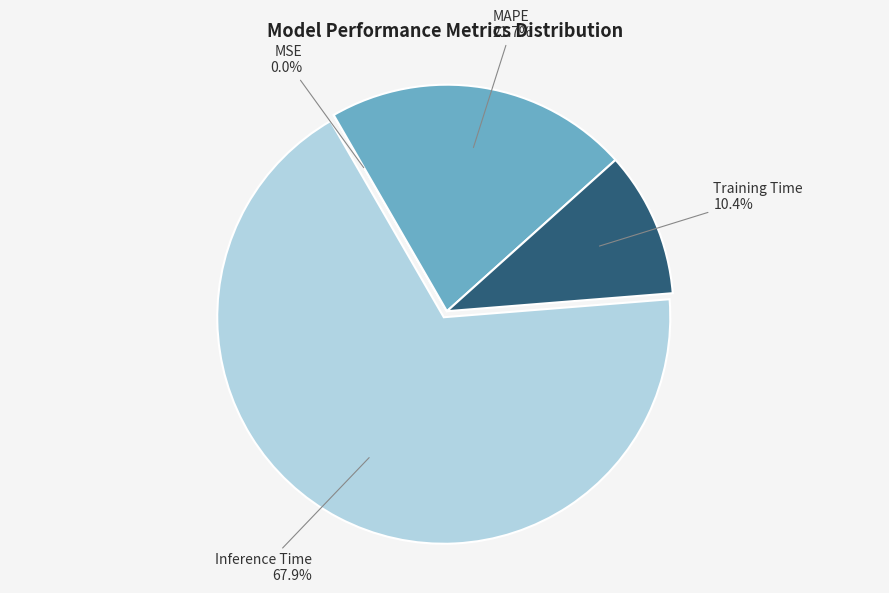

Is there any slice that represents more than half of the pie?

Yes